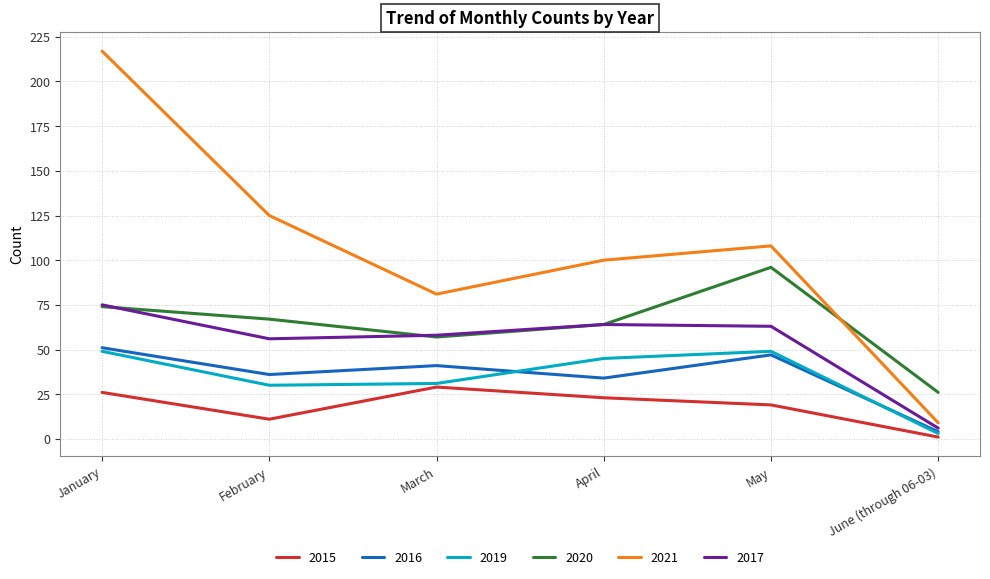

What are all the series names shown in the legend?

2015, 2016, 2019, 2020, 2021, 2017